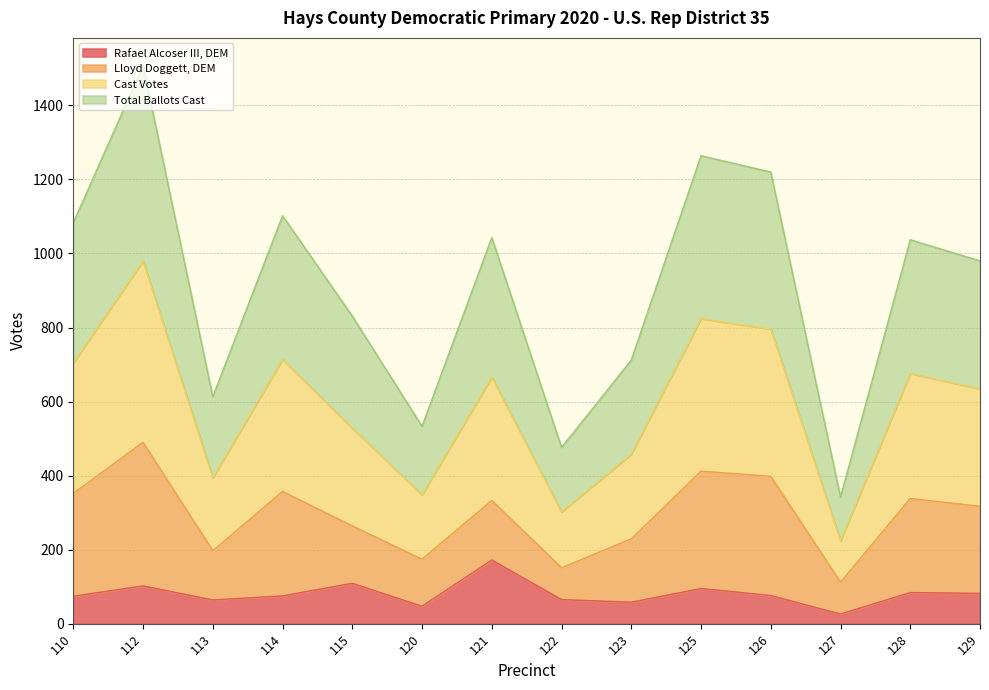

Rank the categories by Cast Votes value from lowest to highest.

127, 122, 120, 113, 123, 115, 129, 121, 128, 110, 114, 126, 125, 112